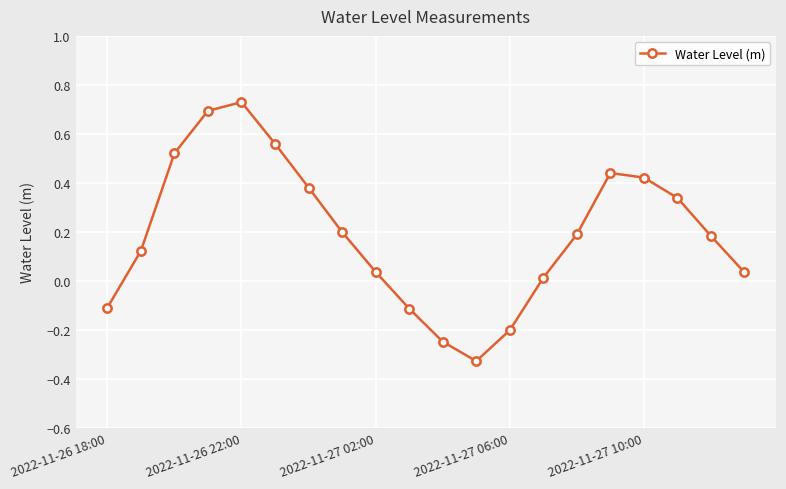

What is the value of the 10th point from the left?

-0.1